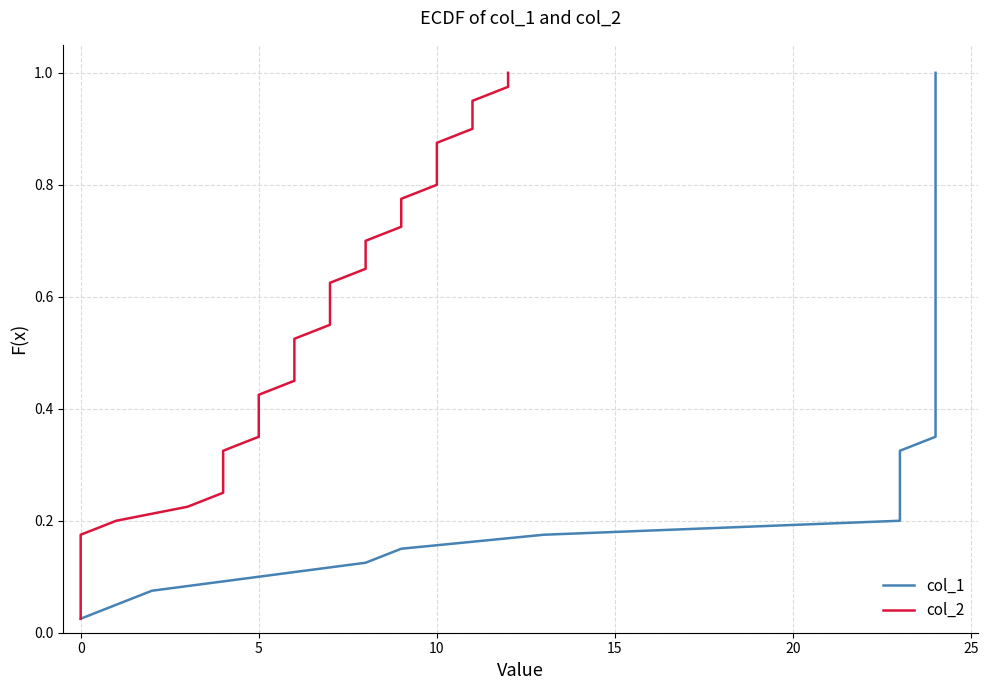

True or false: col_2 has a value of 0.9 at 20.

False